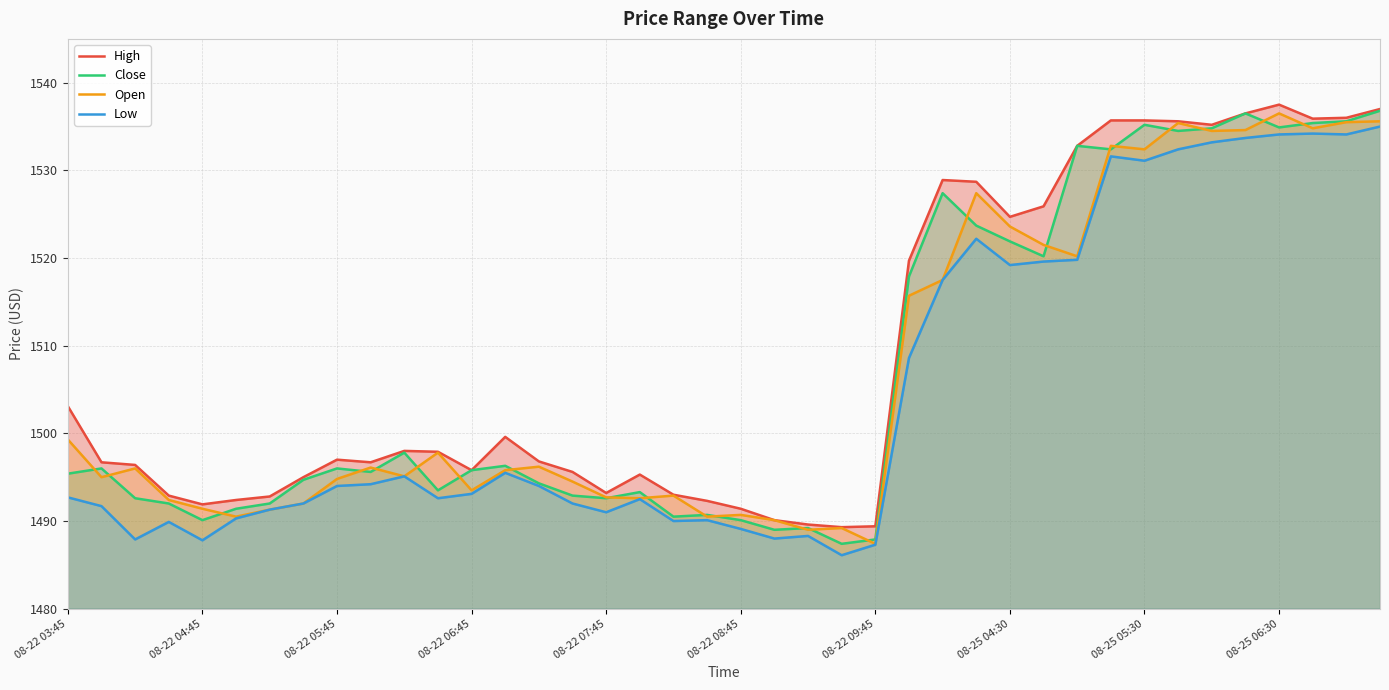

What are all the series names shown in the legend?

High, Close, Open, Low